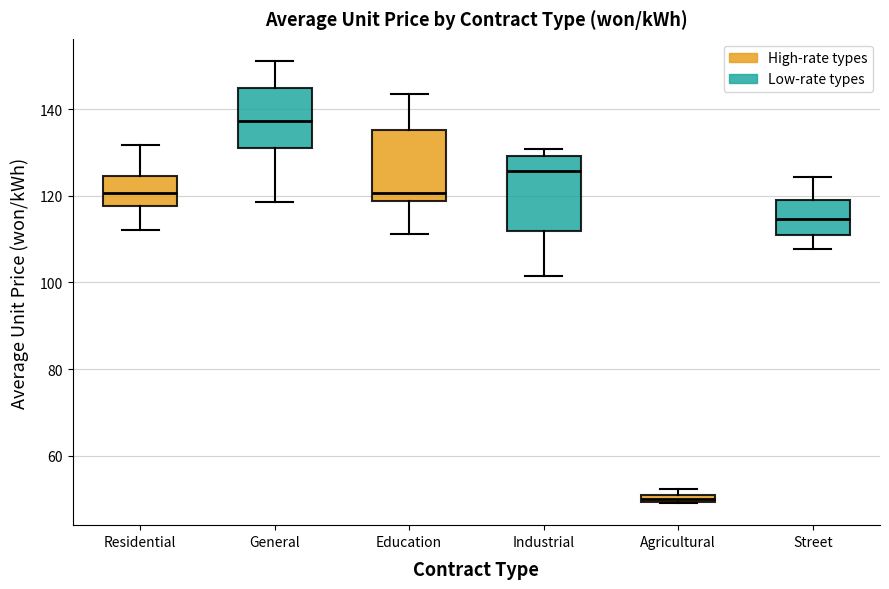

Which box has the lowest median line?

Agricultural